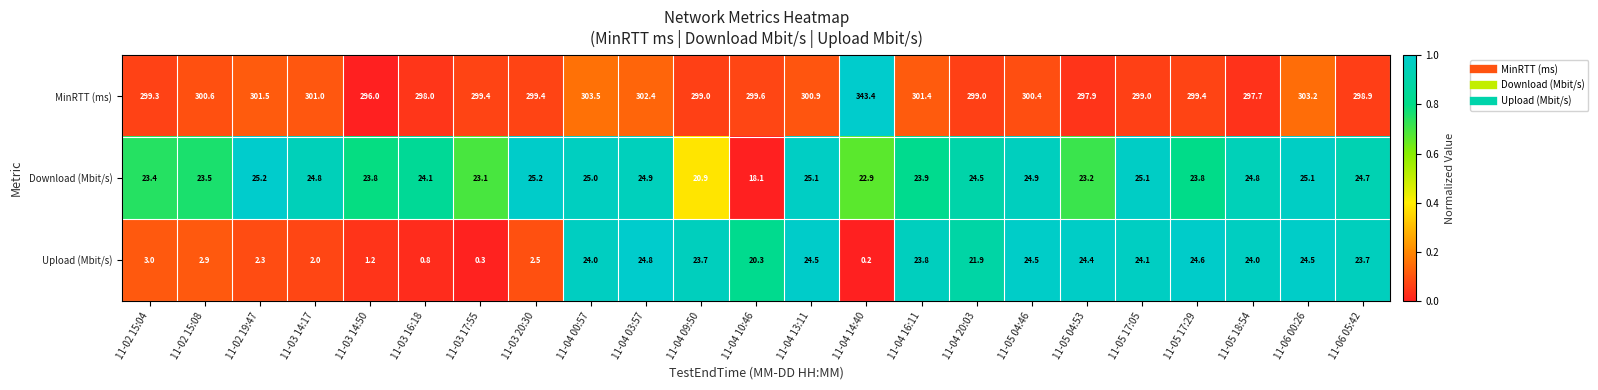

What is the highest value of the Download (Mbit/s) series?

25.2